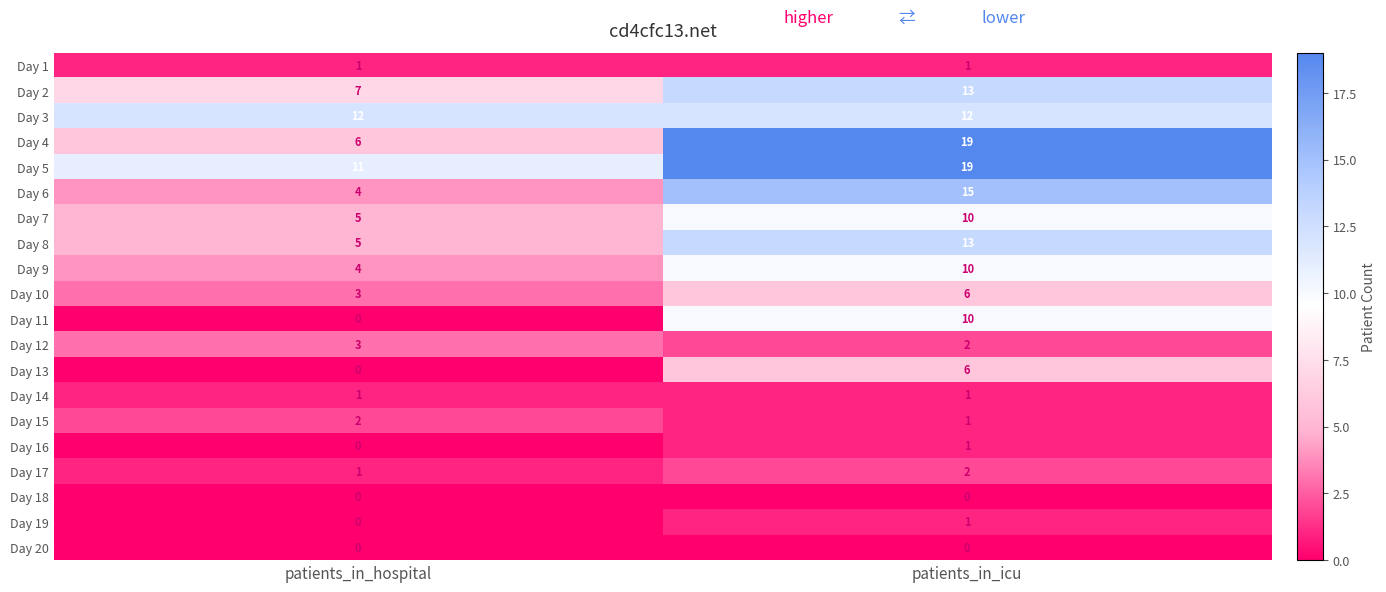

What is the total value across all series at patients_in_hospital?

65